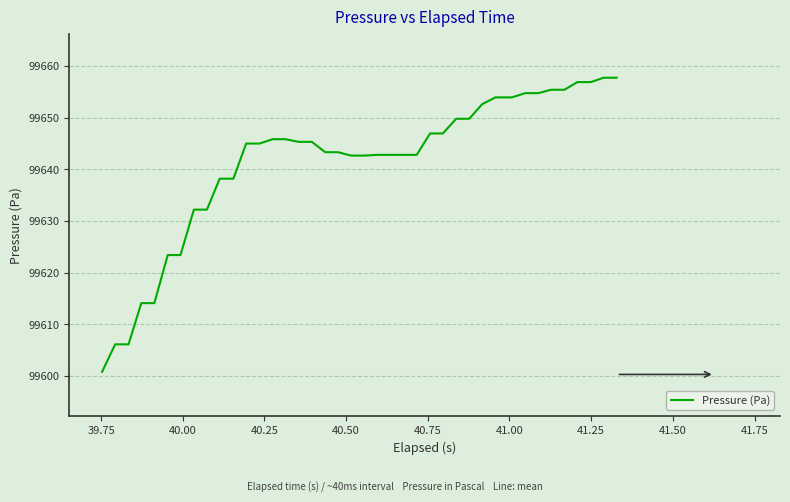

What is the smallest value displayed?

99600.8